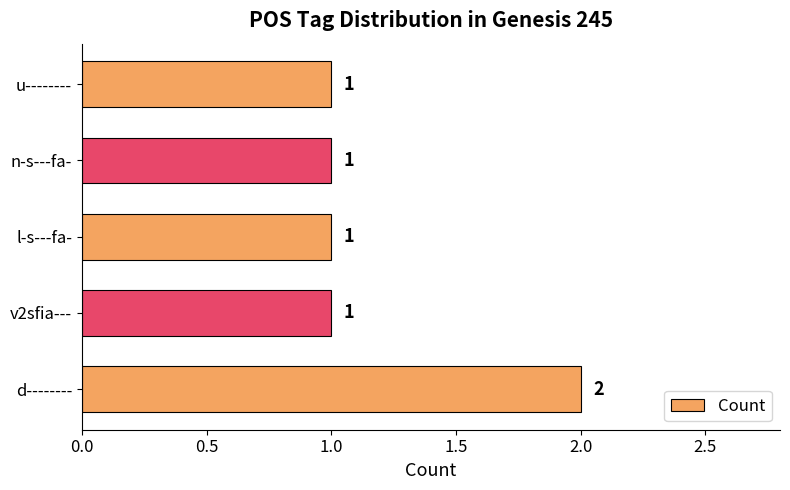

Reading bottom to top, what are all the values shown in this chart?

d--------=2	v2sfia---=1	l-s---fa-=1	n-s---fa-=1	u--------=1